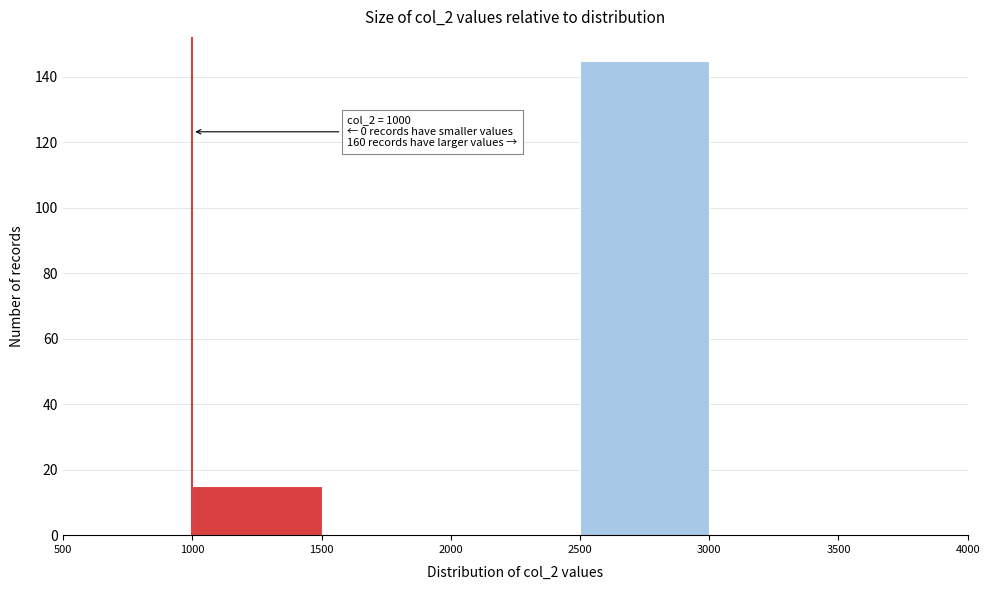

Which range on the x-axis has the tallest bar?

2500 to 3000